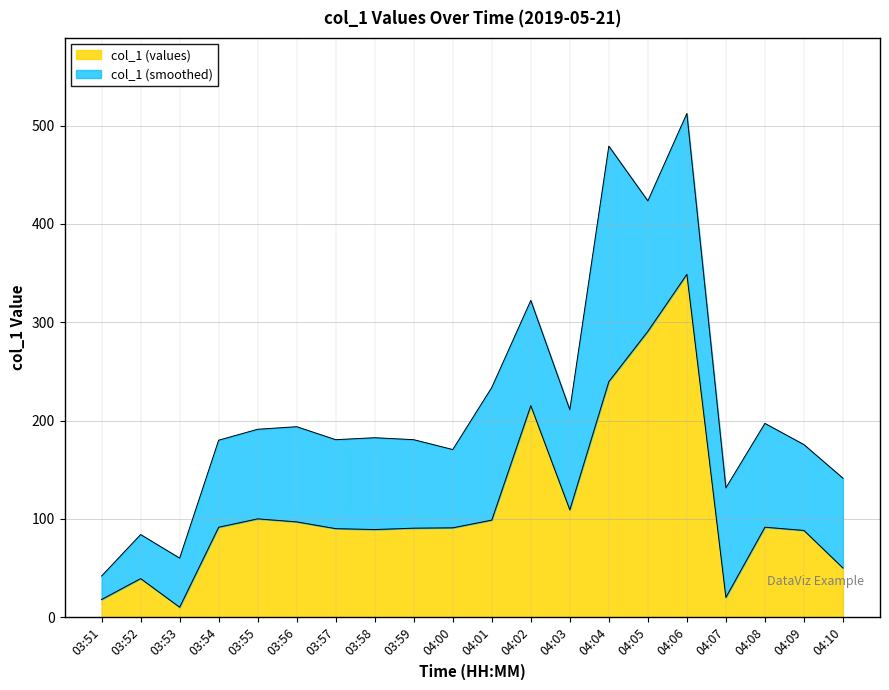

Rank the categories by value from highest to lowest.

04:06, 04:05, 04:04, 04:02, 04:03, 03:55, 04:01, 03:56, 04:08, 03:54, 04:00, 03:59, 03:57, 03:58, 04:09, 04:10, 03:52, 04:07, 03:51, 03:53